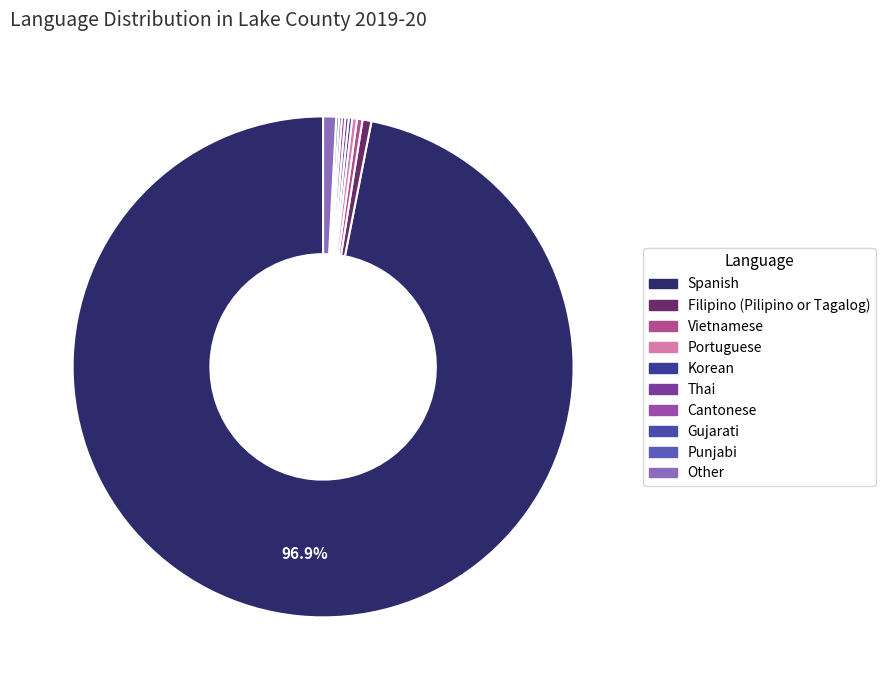

How many slices are in this pie chart?

10